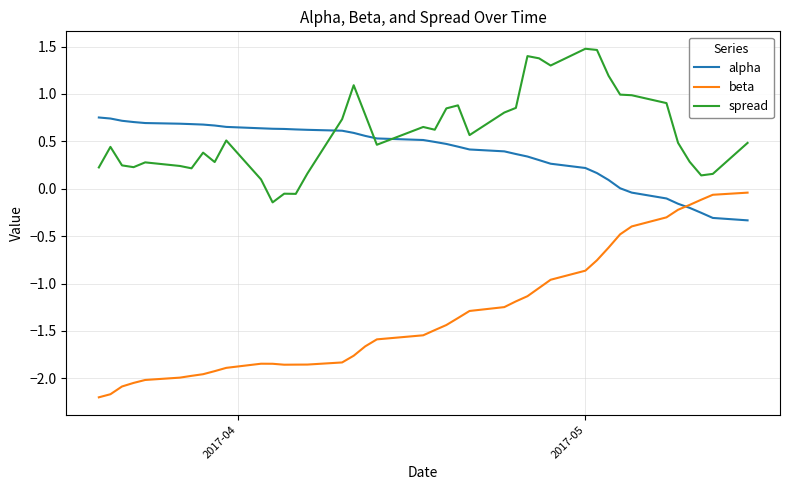

Which series has the widest spread of values?

beta